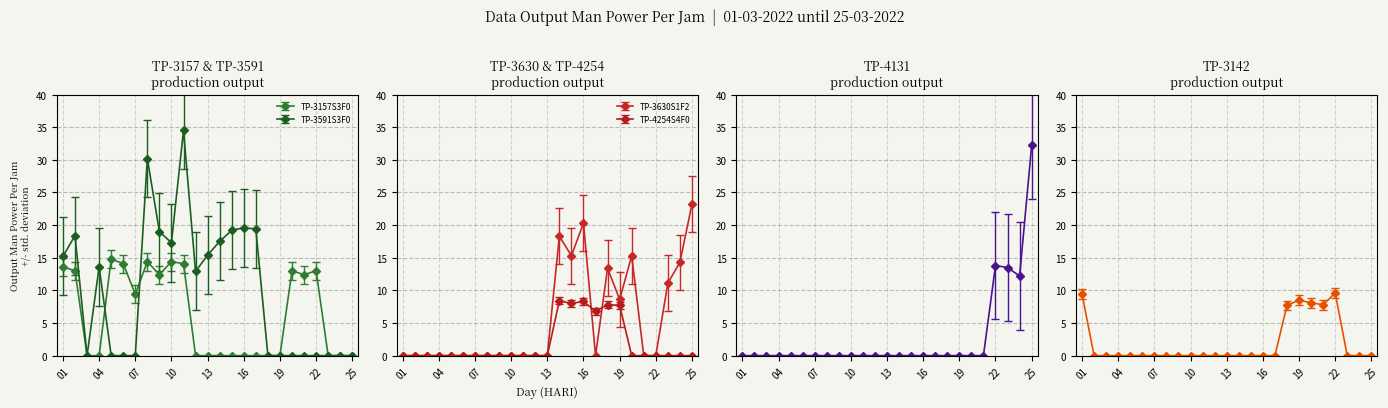

How many interior local peaks does the TP-3142S8F0 series have?

2